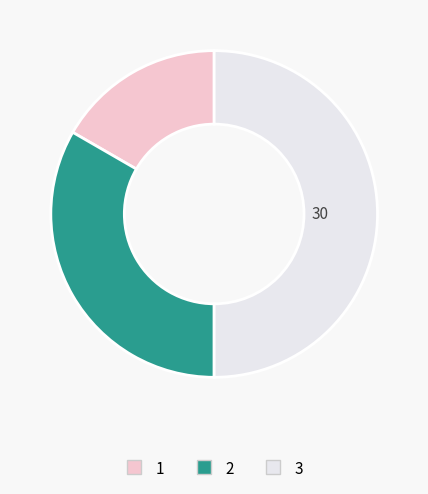

Does 2 account for over 50% of the chart?

No